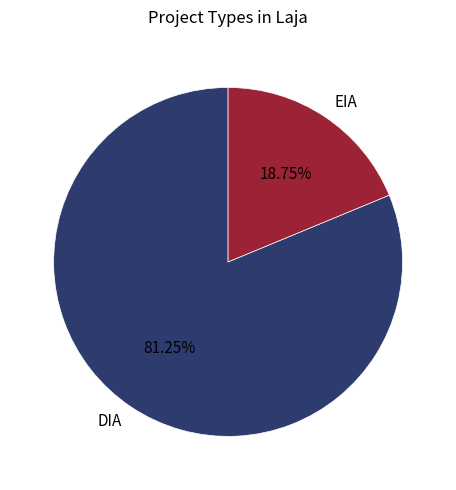

How many slices are in this pie chart?

2